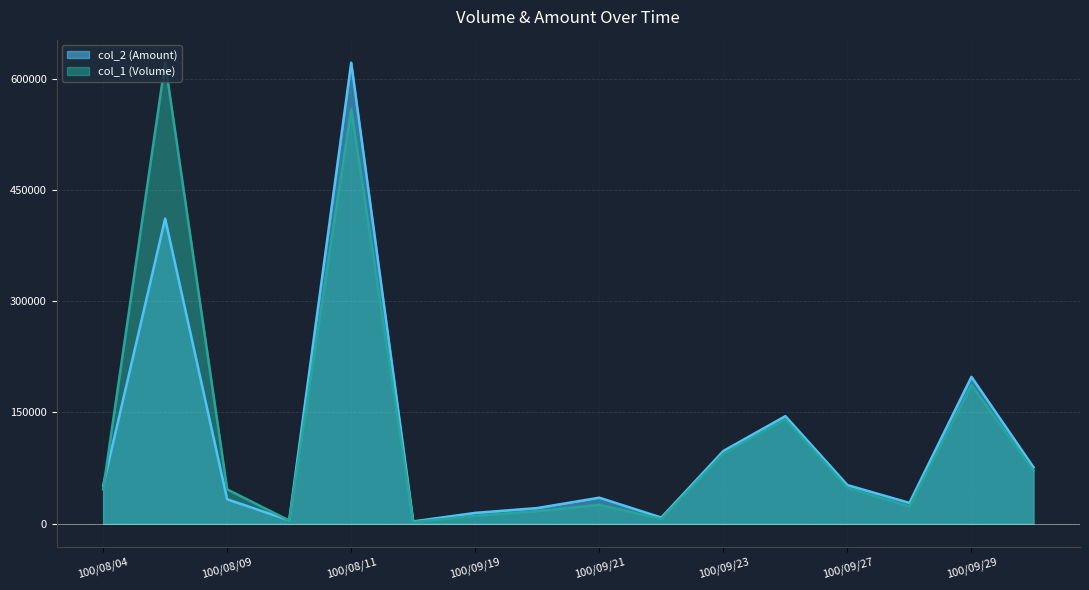

Reading left to right, extract all data points from this chart.

col_1 (Volume): 46208.9	621720.0	46208.9	4200.8	558707.8	2100.4	10502.0	16803.2	25204.9	6301.2	94518.2	140727.2	48309.3	23104.5	186936.1	71413.8
col_2 (Amount): 51240.0	411450.0	32870.0	4450.0	621720.0	2960.0	14500.0	21000.0	35000.0	8200.0	98000.0	145000.0	52000.0	28000.0	198000.0	76000.0